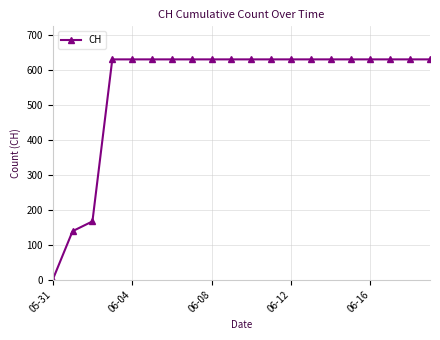

How many lines are shown in the chart?

1